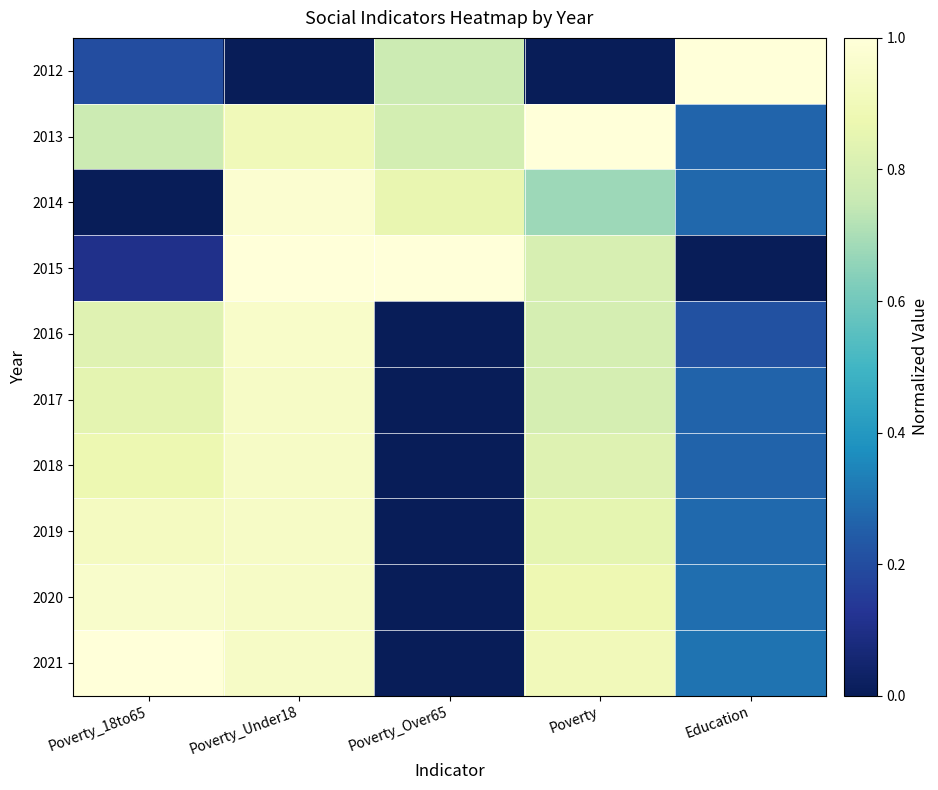

Reading right to left, extract all data points from this chart.

2012: Education=1.0	Poverty=0.0	Poverty_Over65=0.8	Poverty_Under18=0.0	Poverty_18to65=0.2
2013: Education=0.3	Poverty=1.0	Poverty_Over65=0.8	Poverty_Under18=0.9	Poverty_18to65=0.8
2014: Education=0.3	Poverty=0.7	Poverty_Over65=0.9	Poverty_Under18=1.0	Poverty_18to65=0.0
2015: Education=0.0	Poverty=0.8	Poverty_Over65=1.0	Poverty_Under18=1.0	Poverty_18to65=0.1
2016: Education=0.2	Poverty=0.8	Poverty_Over65=0.0	Poverty_Under18=0.9	Poverty_18to65=0.8
2017: Education=0.3	Poverty=0.8	Poverty_Over65=0.0	Poverty_Under18=0.9	Poverty_18to65=0.8
2018: Education=0.3	Poverty=0.8	Poverty_Over65=0.0	Poverty_Under18=0.9	Poverty_18to65=0.9
2019: Education=0.3	Poverty=0.9	Poverty_Over65=0.0	Poverty_Under18=0.9	Poverty_18to65=0.9
2020: Education=0.3	Poverty=0.9	Poverty_Over65=0.0	Poverty_Under18=0.9	Poverty_18to65=1.0
2021: Education=0.3	Poverty=0.9	Poverty_Over65=0.0	Poverty_Under18=0.9	Poverty_18to65=1.0